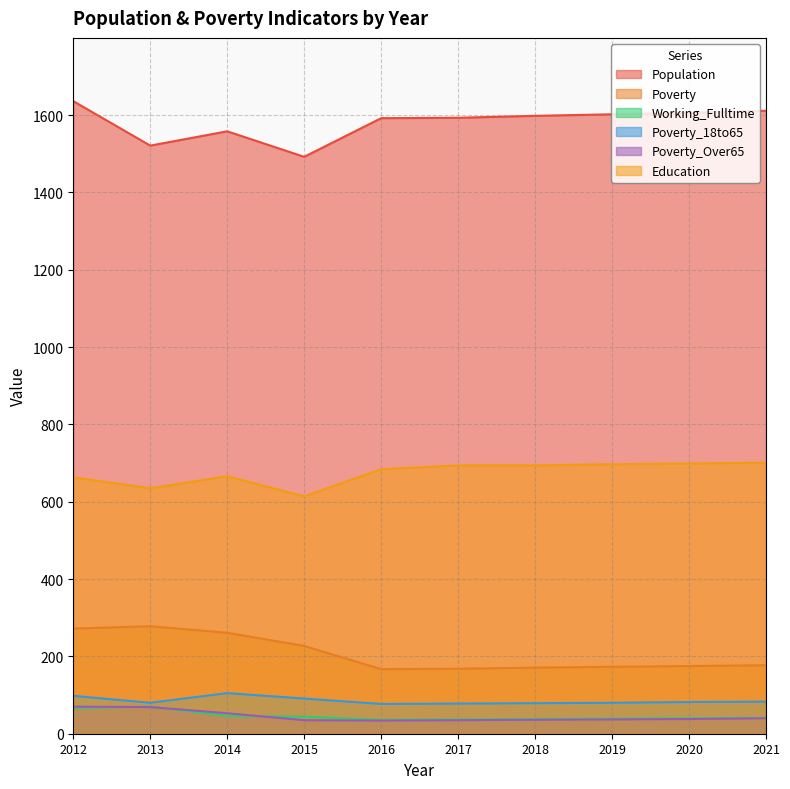

Count the number of categories in the chart.

10